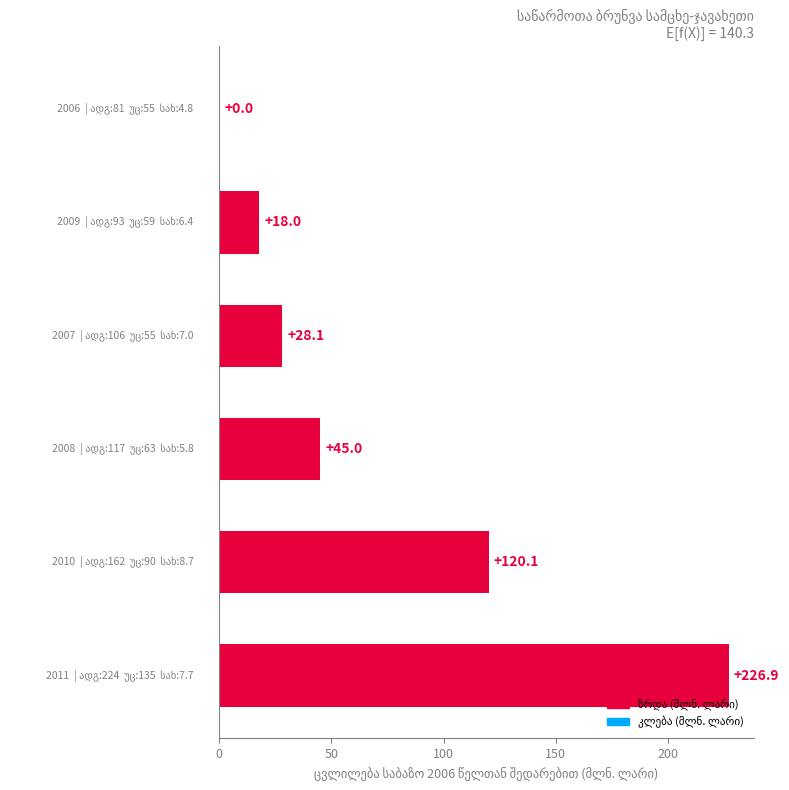

What is the average value?

73.0